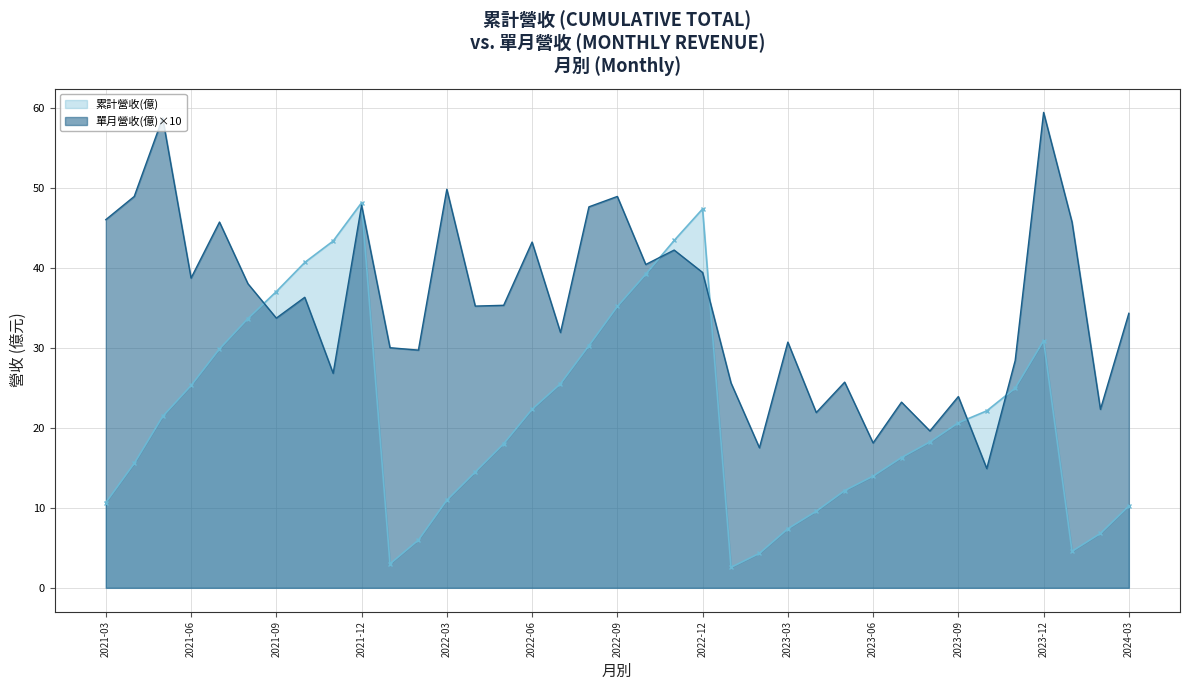

At which category does 累計營收(億) reach its first local peak?

2021-12